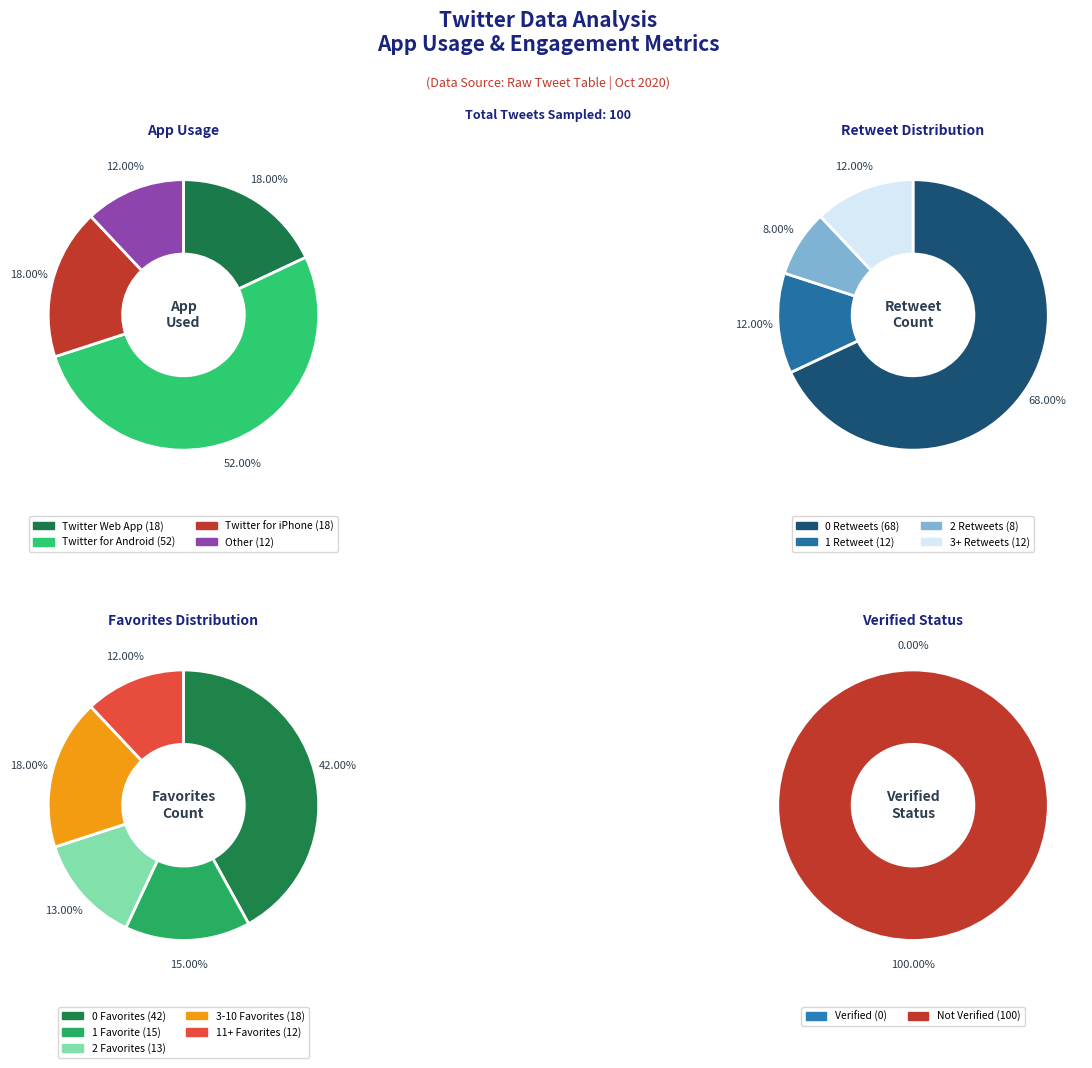

Count the number of slices in the pie.

4